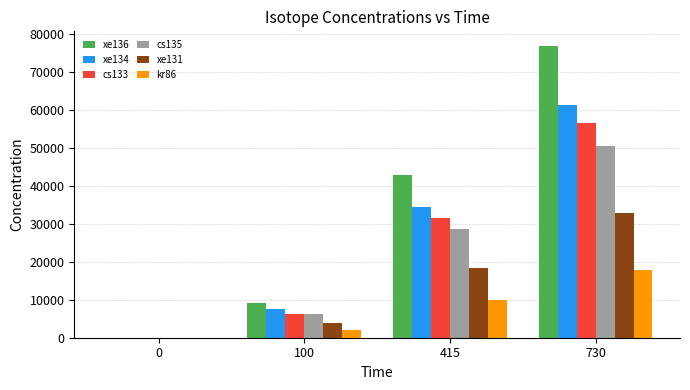

What is the sum of all xe136 values?

128946.5